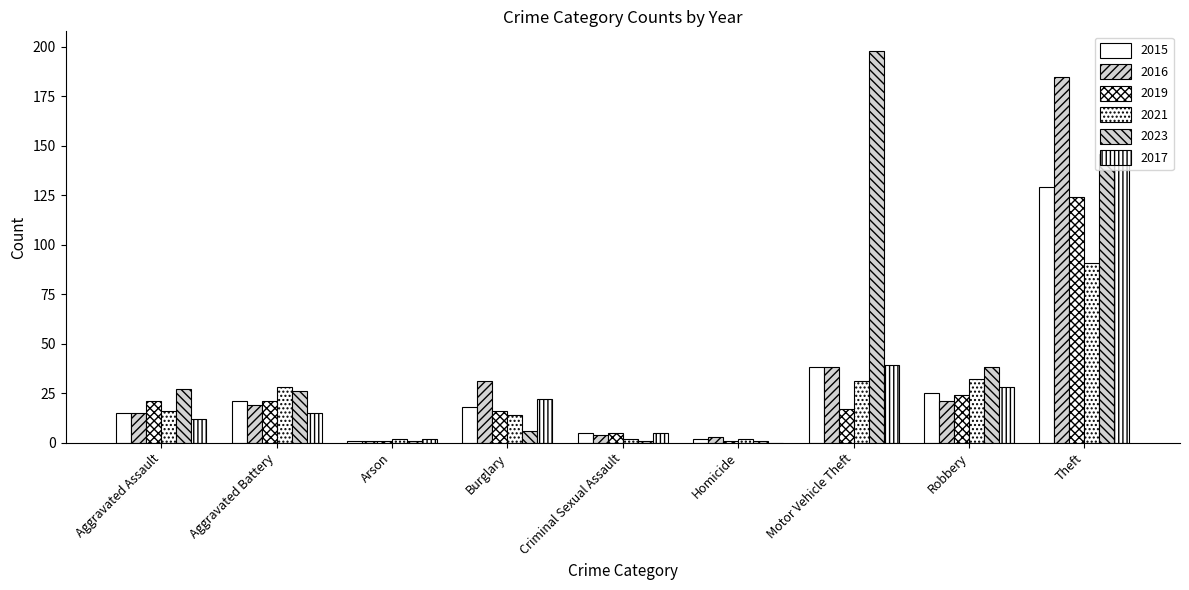

List the labels in order of 2016 value, smallest first.

Arson, Homicide, Criminal Sexual Assault, Aggravated Assault, Aggravated Battery, Robbery, Burglary, Motor Vehicle Theft, Theft